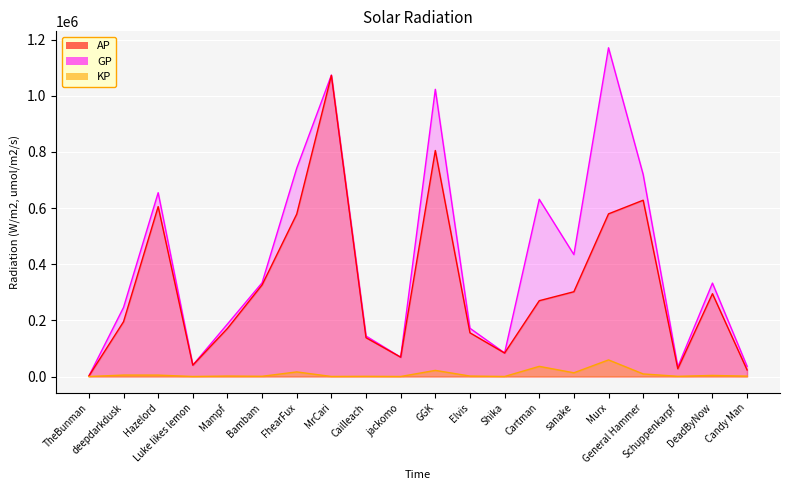

Is it true that GP equals 719575.0 at General Hammer?

True